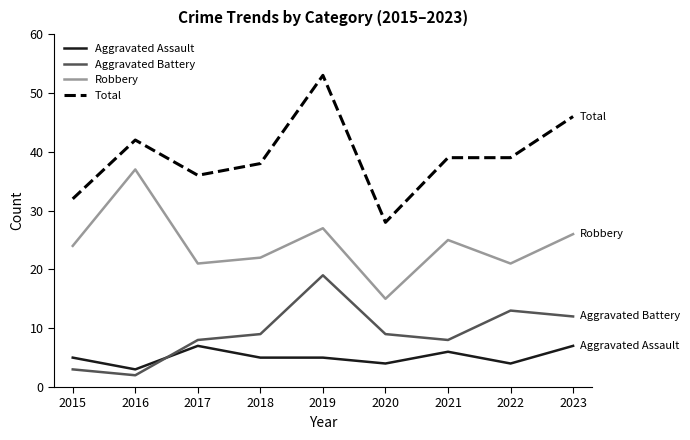

What is the sum of all Aggravated Battery values?

83